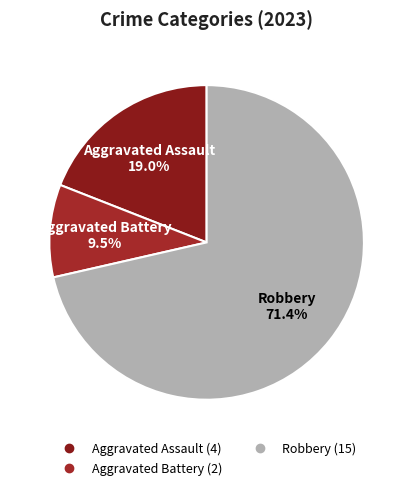

What is the largest slice in the pie chart?

Robbery